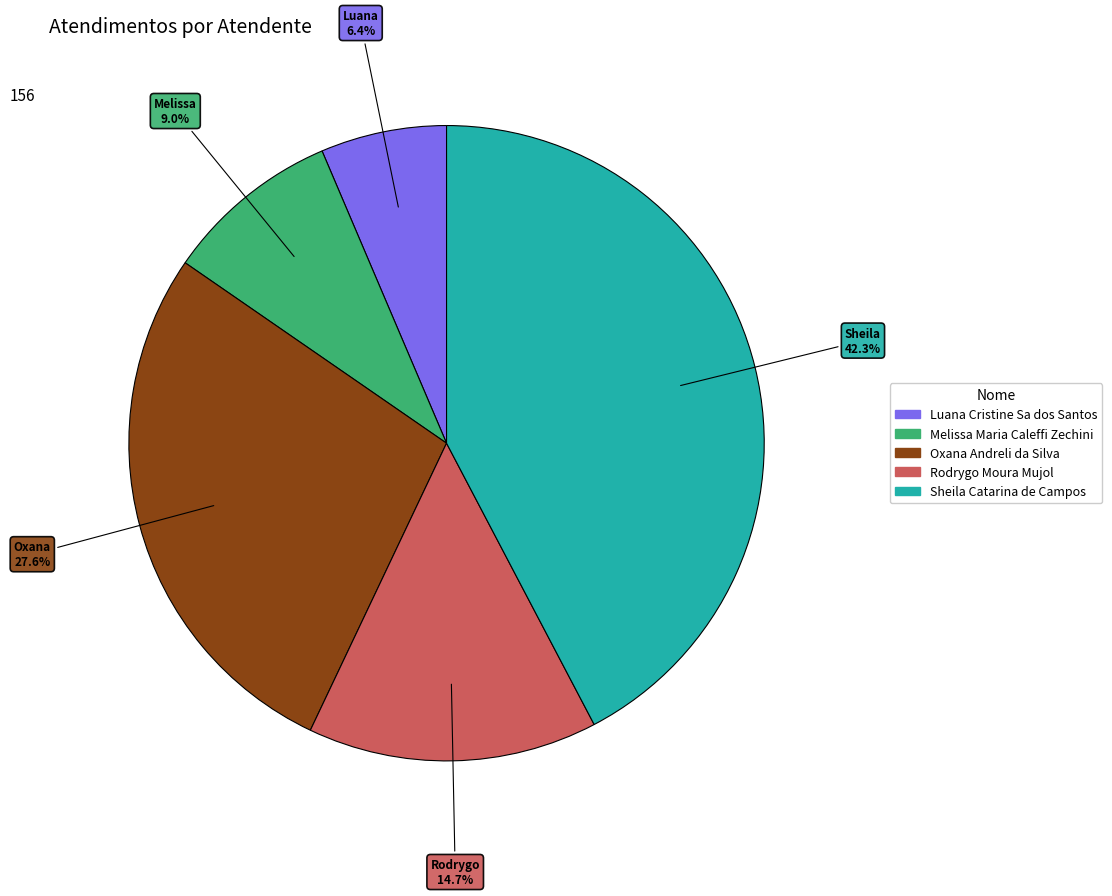

What is the ratio of the value at Rodrygo Moura Mujol to the value at Melissa Maria Caleffi Zechini?

1.6